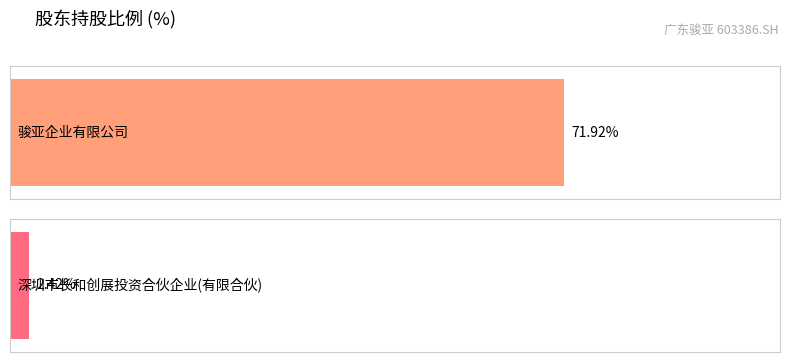

What position from the right is 深圳市长和创展投资合伙企业(有限合伙)?

1